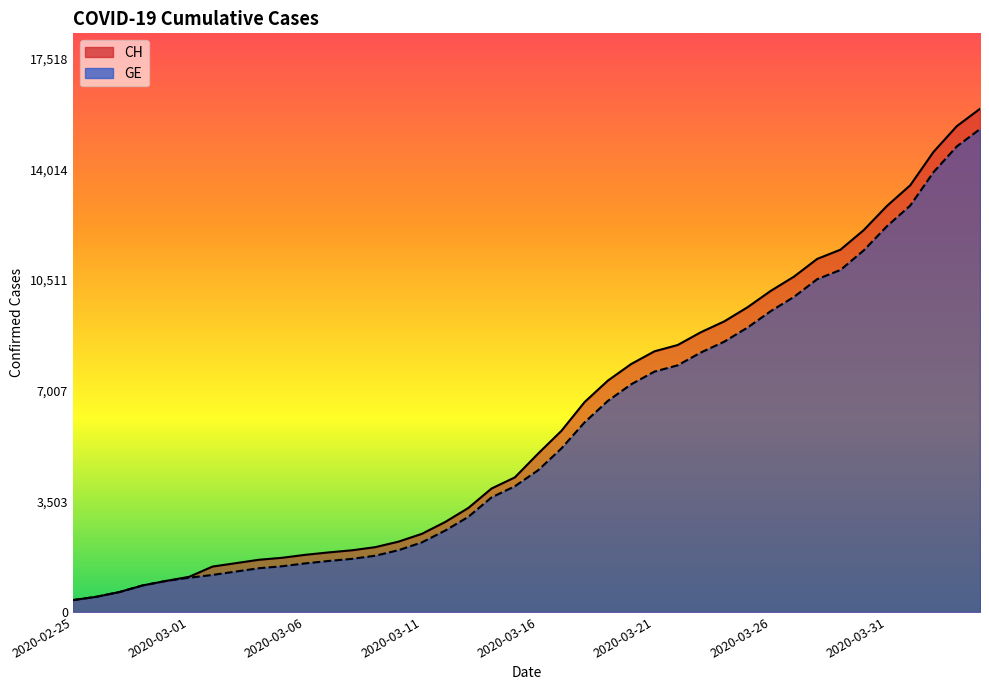

Reading left to right, what are all the values shown in this chart?

CH: 2020-02-25=375	2020-02-26=479	2020-02-27=630	2020-02-28=840	2020-02-29=981	2020-03-01=1113	2020-03-02=1436	2020-03-03=1544	2020-03-04=1652	2020-03-05=1715	2020-03-06=1809	2020-03-07=1885	2020-03-08=1952	2020-03-09=2051	2020-03-10=2226	2020-03-11=2472	2020-03-12=2845	2020-03-13=3291	2020-03-14=3908	2020-03-15=4259	2020-03-16=5012	2020-03-17=5731	2020-03-18=6644	2020-03-19=7323	2020-03-20=7847	2020-03-21=8249	2020-03-22=8449	2020-03-23=8855	2020-03-24=9196	2020-03-25=9642	2020-03-26=10162	2020-03-27=10613	2020-03-28=11175	2020-03-29=11467	2020-03-30=12086	2020-03-31=12852	2020-04-01=13505	2020-04-02=14561	2020-04-03=15375	2020-04-04=15926
GE: 2020-02-25=375	2020-02-26=479	2020-02-27=630	2020-02-28=840	2020-02-29=981	2020-03-01=1083	2020-03-02=1171	2020-03-03=1278	2020-03-04=1384	2020-03-05=1447	2020-03-06=1538	2020-03-07=1614	2020-03-08=1681	2020-03-09=1780	2020-03-10=1955	2020-03-11=2201	2020-03-12=2574	2020-03-13=3010	2020-03-14=3627	2020-03-15=3978	2020-03-16=4485	2020-03-17=5174	2020-03-18=6002	2020-03-19=6681	2020-03-20=7205	2020-03-21=7607	2020-03-22=7807	2020-03-23=8213	2020-03-24=8554	2020-03-25=9000	2020-03-26=9520	2020-03-27=9971	2020-03-28=10533	2020-03-29=10825	2020-03-30=11444	2020-03-31=12210	2020-04-01=12863	2020-04-02=13919	2020-04-03=14733	2020-04-04=15284